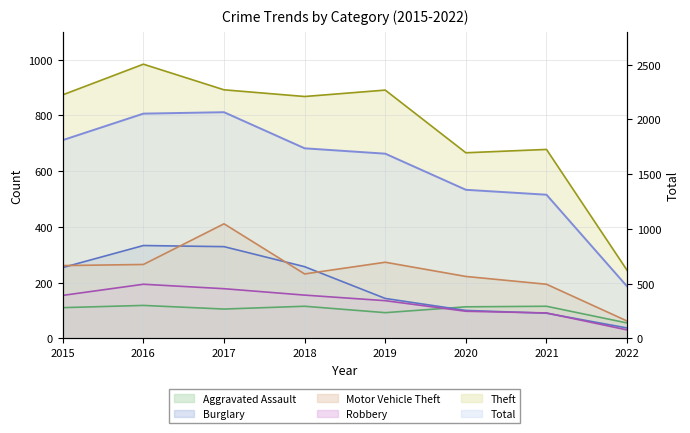

True or false: Aggravated Assault has a value of 115 at 2021.

True